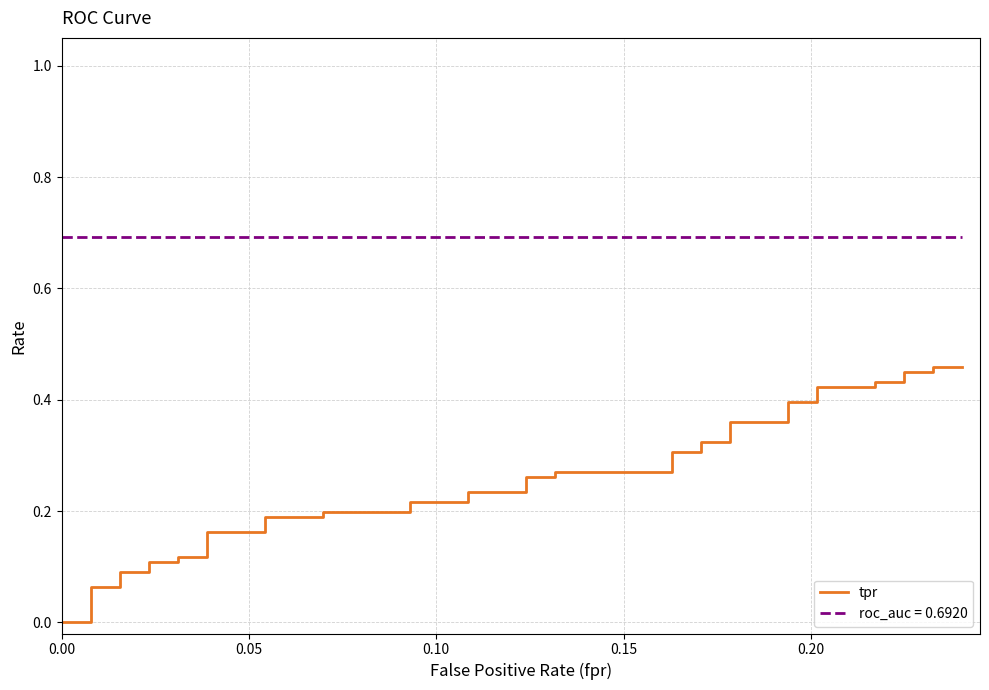

How many data points are above 0?

38